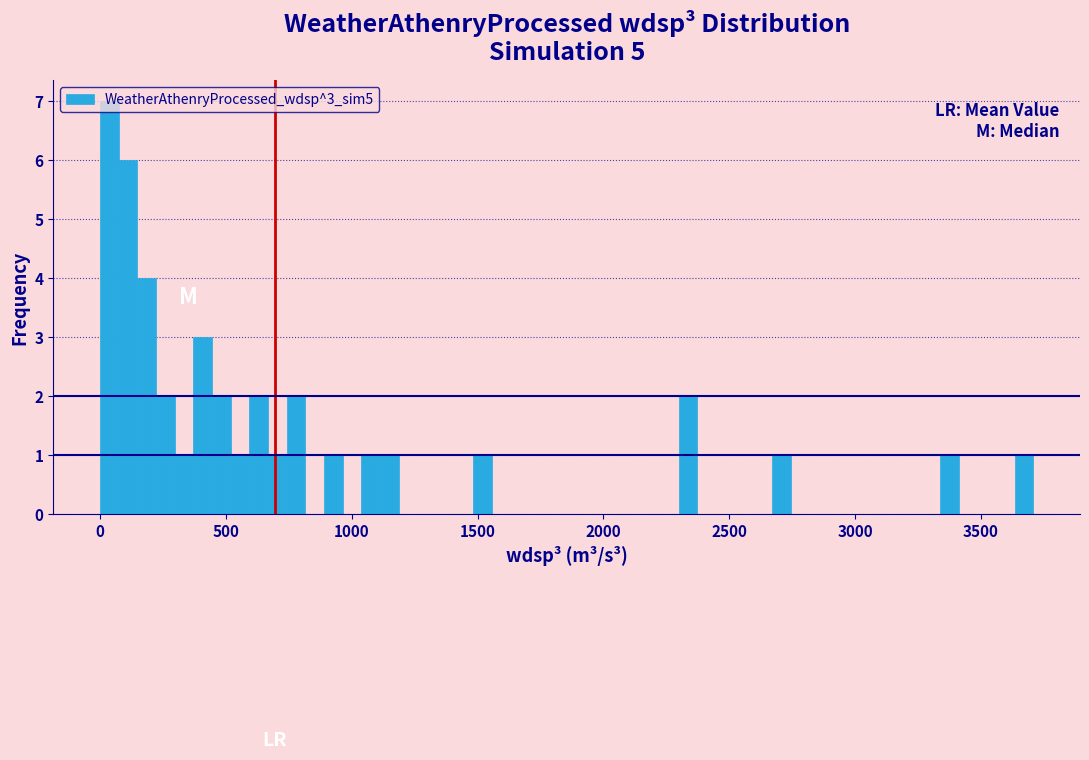

Read against the x-axis, roughly where is the centre of the tallest bar?

50